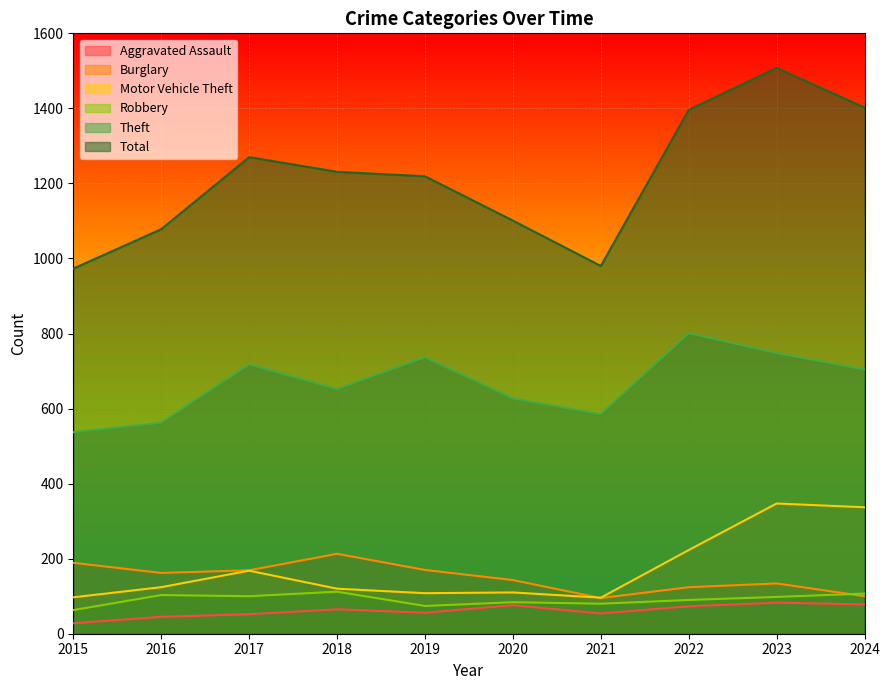

Between which two adjacent categories do Burglary and Motor Vehicle Theft first intersect?

2020 and 2021